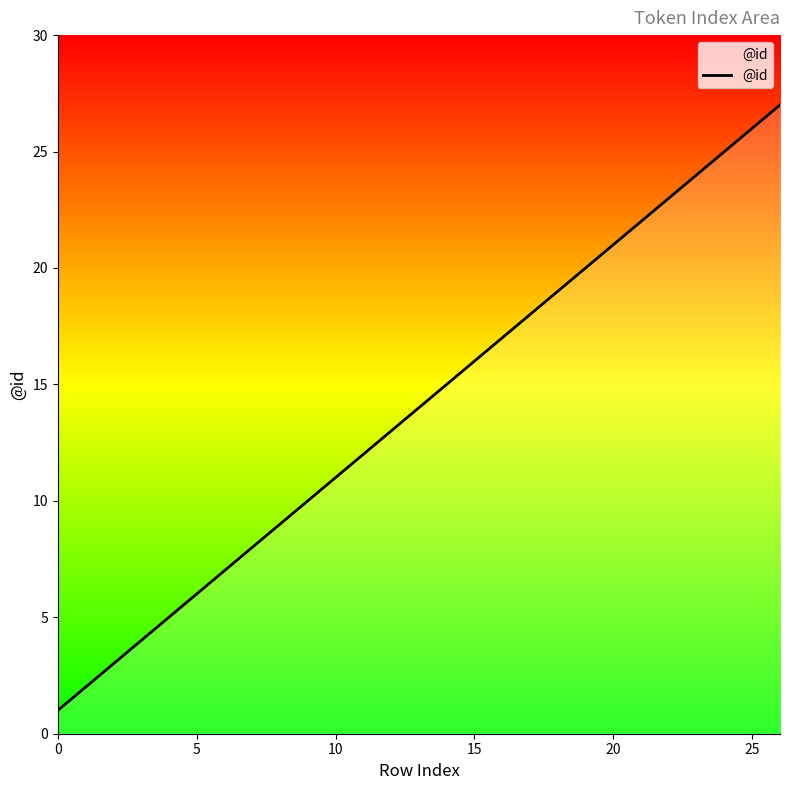

What is the difference between the maximum and minimum values?

26